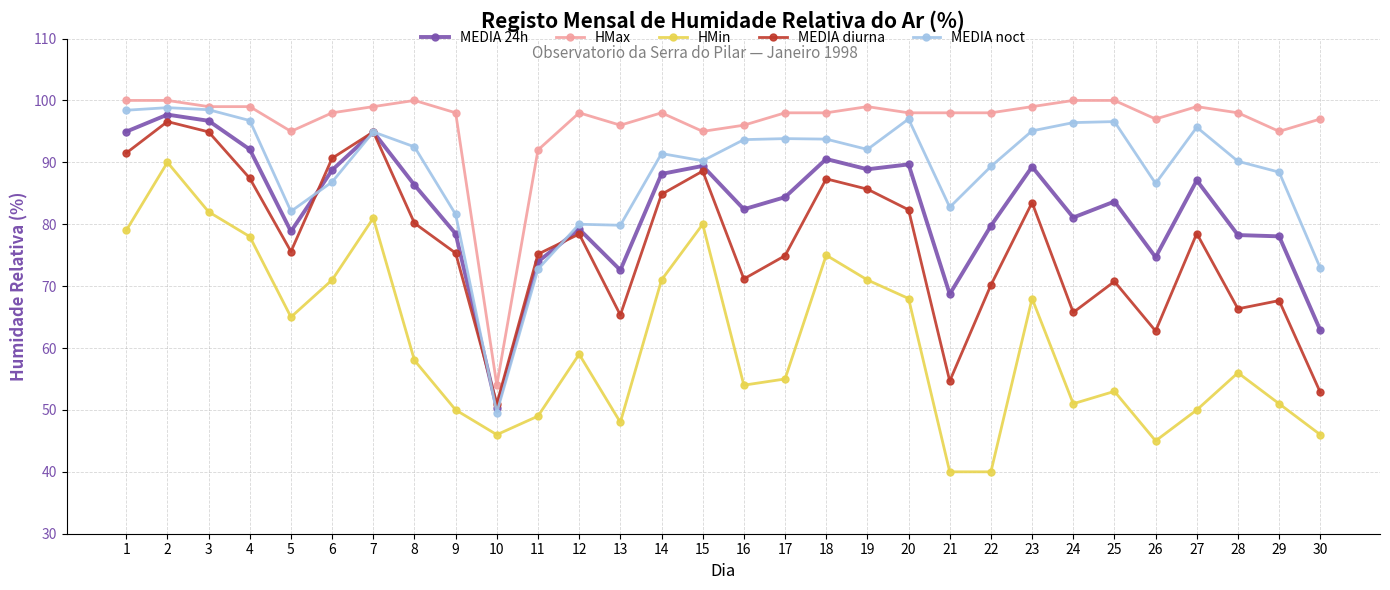

What is the total value across all series at 5?

396.5